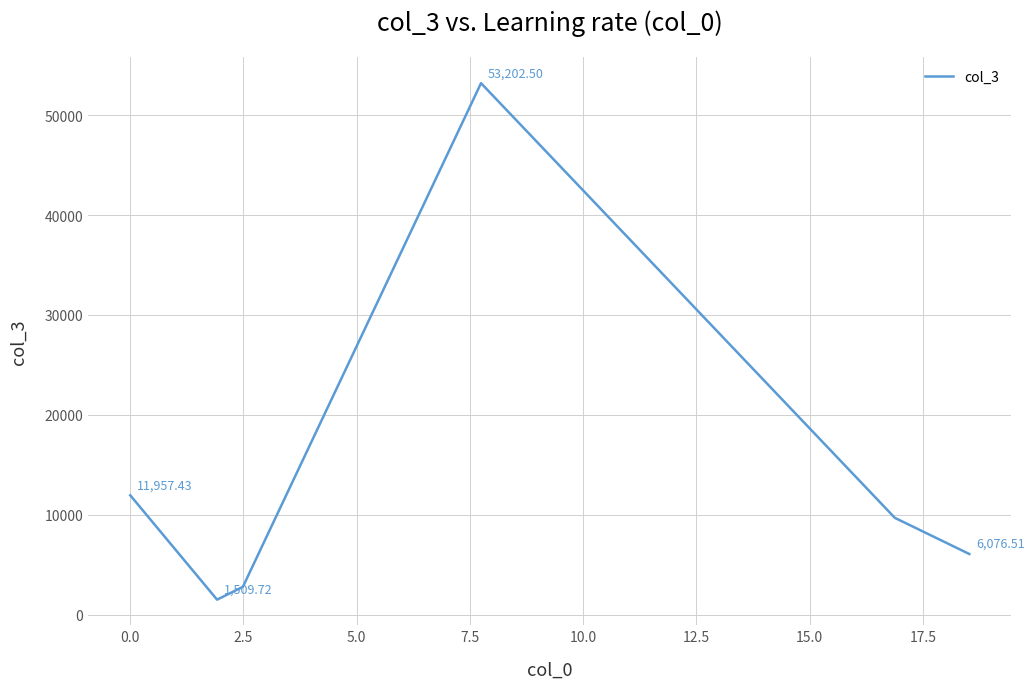

True or false: the data has more than 0 interior local peaks.

True